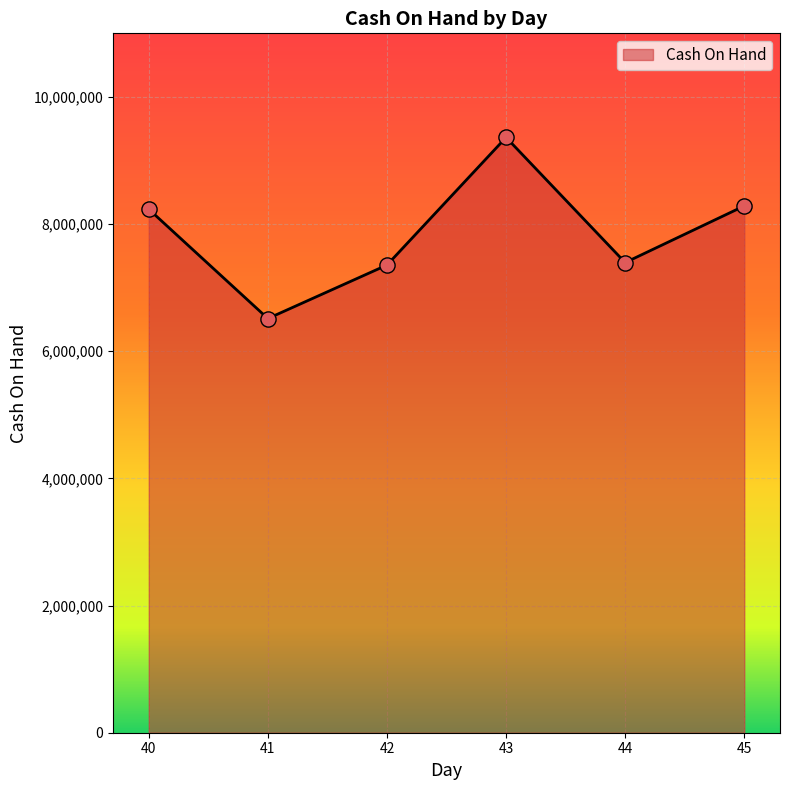

Approximately how many times larger is the value at 45 compared to 40?

1.0